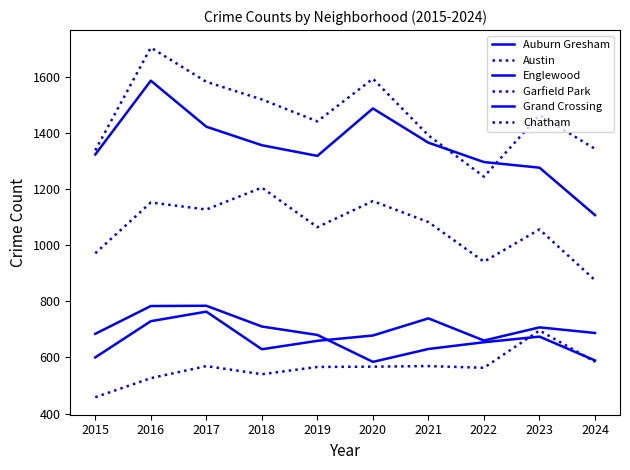

How many lines are shown in the chart?

6